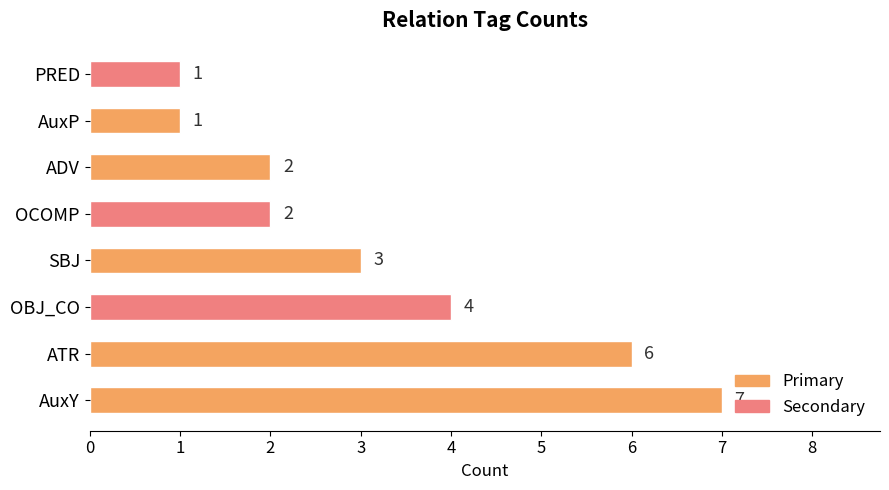

The value at OCOMP is 2. True or false?

True